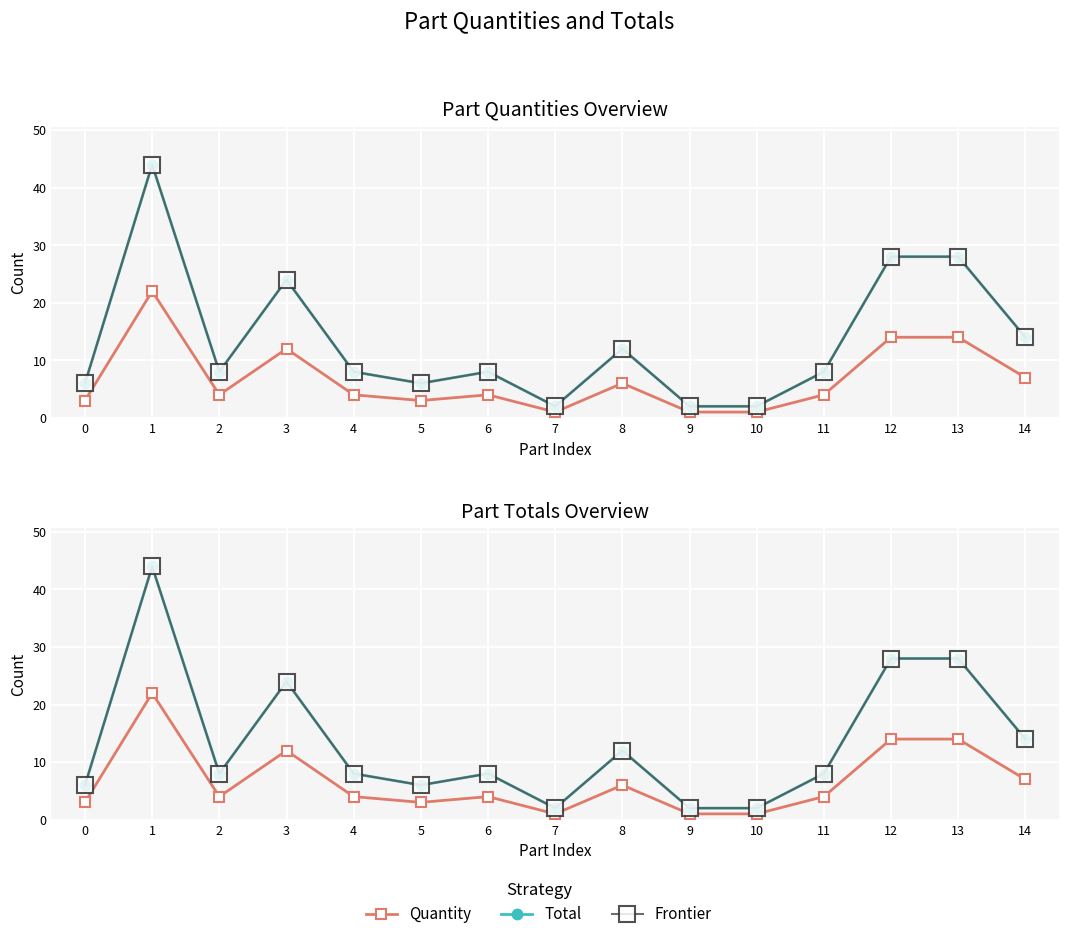

True or false: Frontier and Quantity intersect in this chart.

False